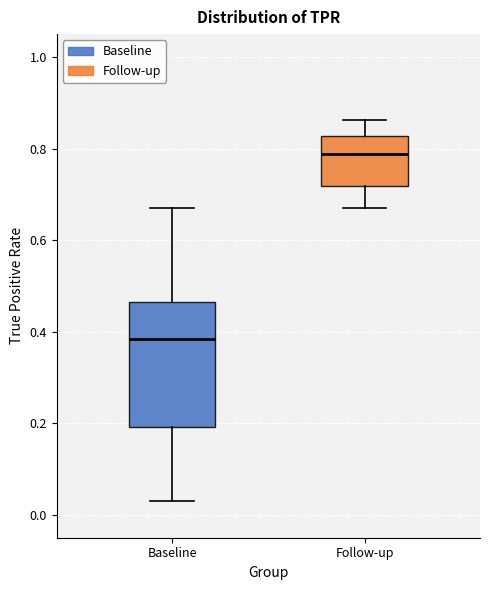

Which box has the highest median line?

Follow-up